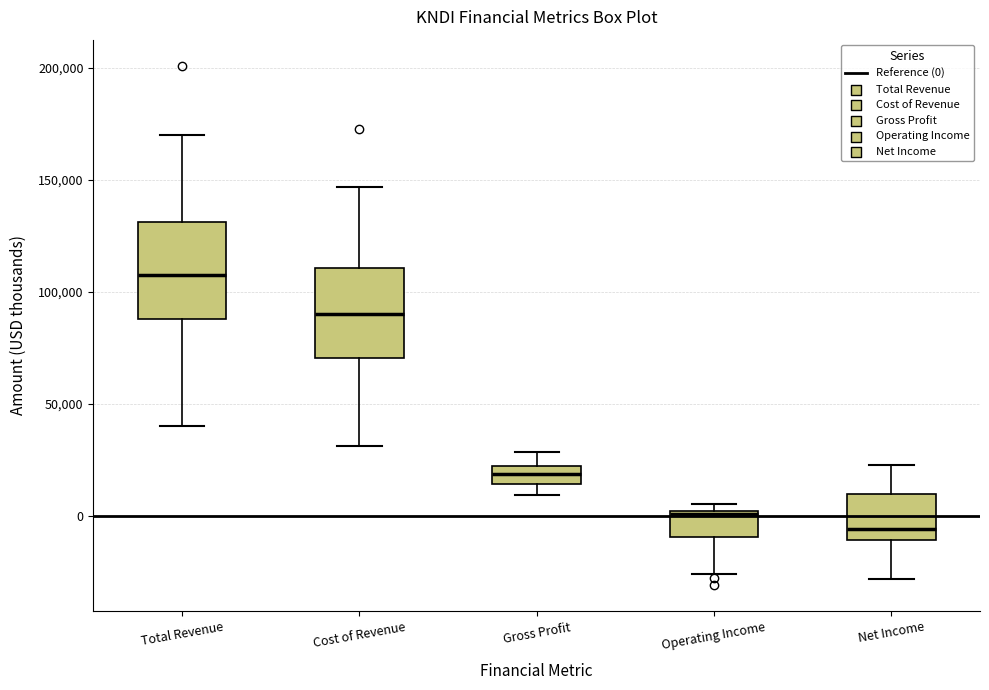

Reading left to right, read every box against the y-axis: the position of its median line, the range the box covers, and the ends of its whiskers. The values are not printed on the chart, so give them approximately, as read against the axis.

Total Revenue: median 110000, box 90000 to 130000, whiskers 40000 to 170000
Cost of Revenue: median 90000, box 70000 to 110000, whiskers 30000 to 145000
Gross Profit: median 20000 (inside the box), box 15000 to 20000, whiskers 10000 to 30000
Operating Income: median 0, box -10000 to 0, whiskers -25000 to 5000
Net Income: median -5000, box -10000 to 10000, whiskers -30000 to 25000